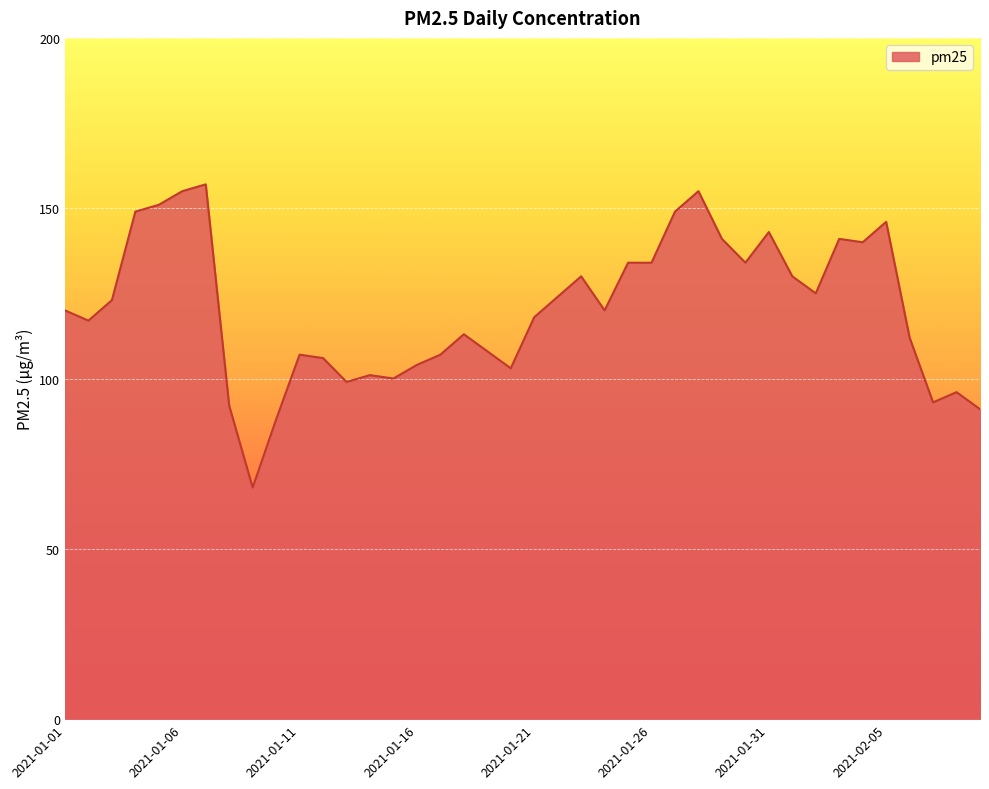

What is the smallest value displayed?

68